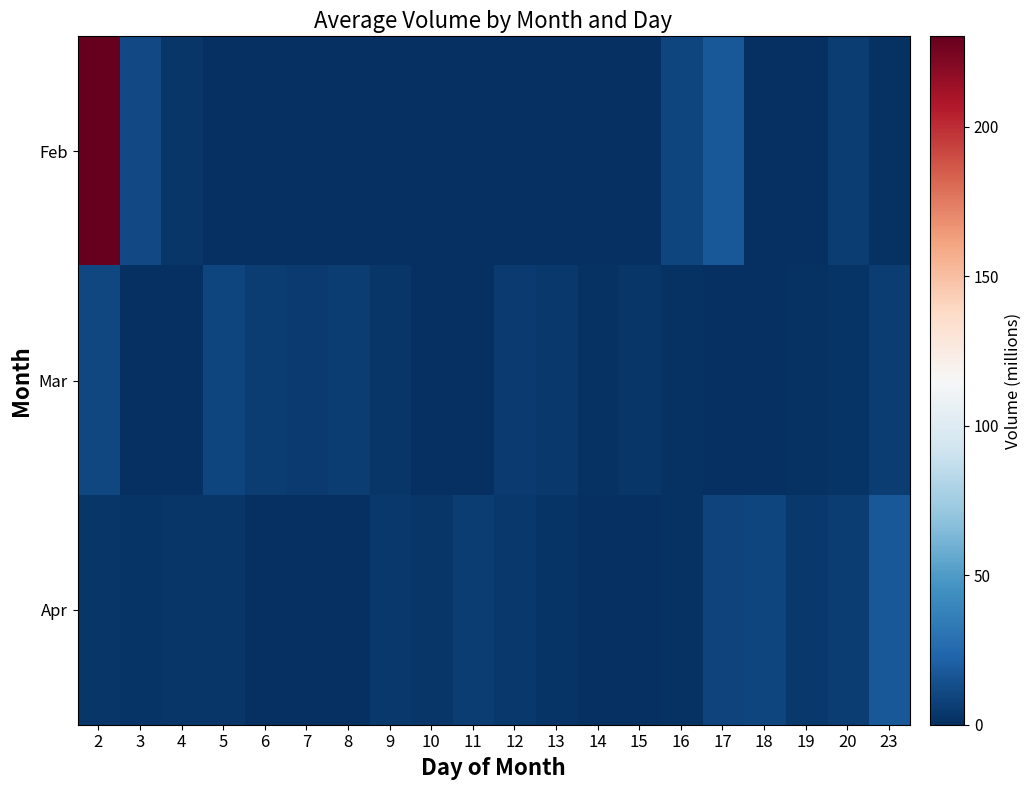

Which series has the largest range (max minus min)?

Feb